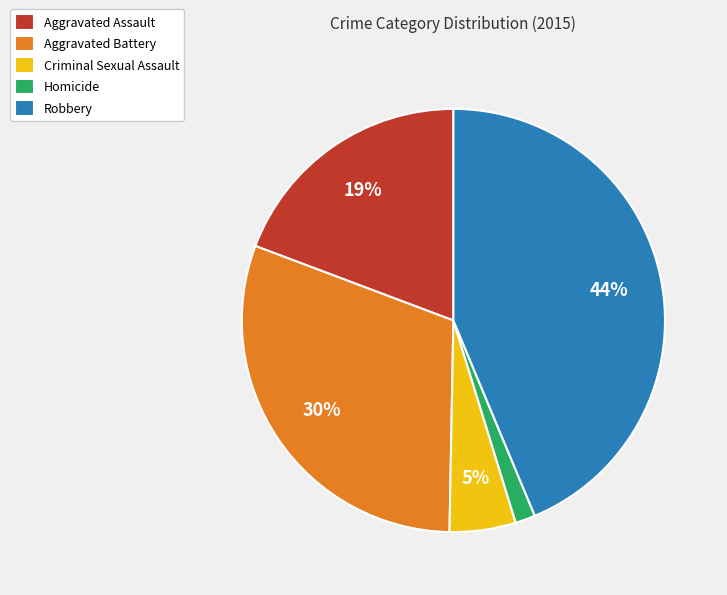

Between Robbery and Aggravated Assault, which is larger?

Robbery